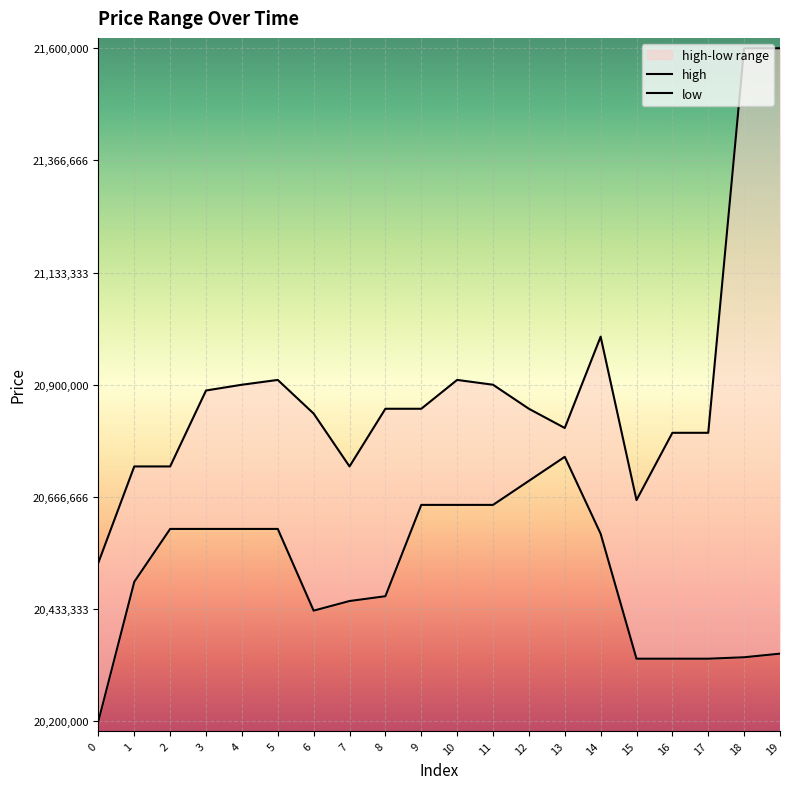

The value of high at 5 is 29733141. True or false?

False